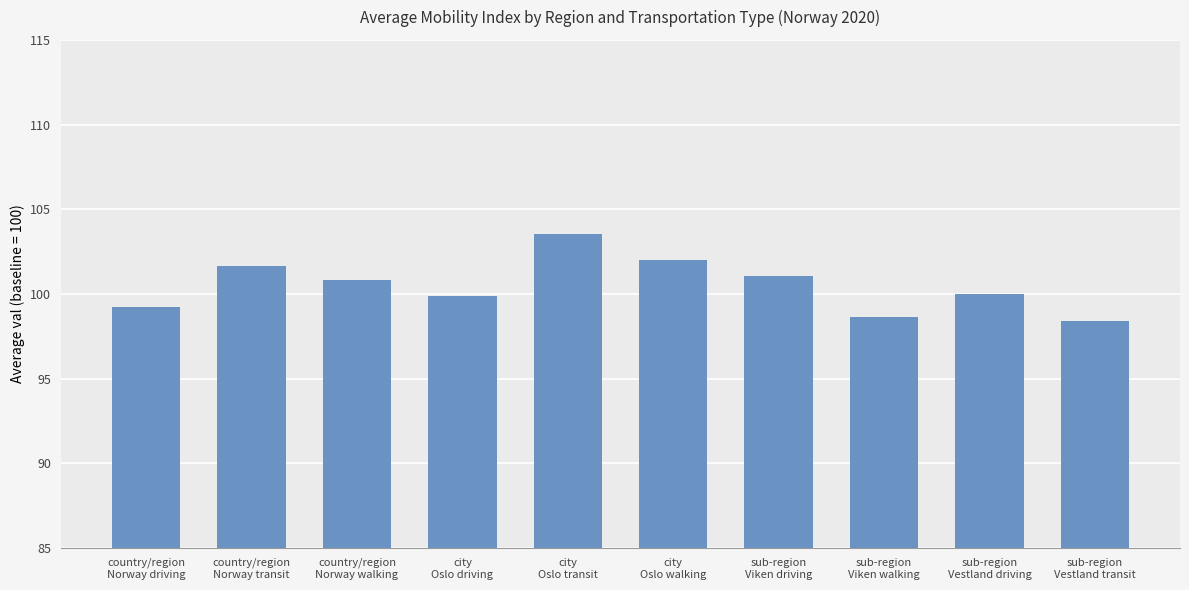

What is the average value?

100.5